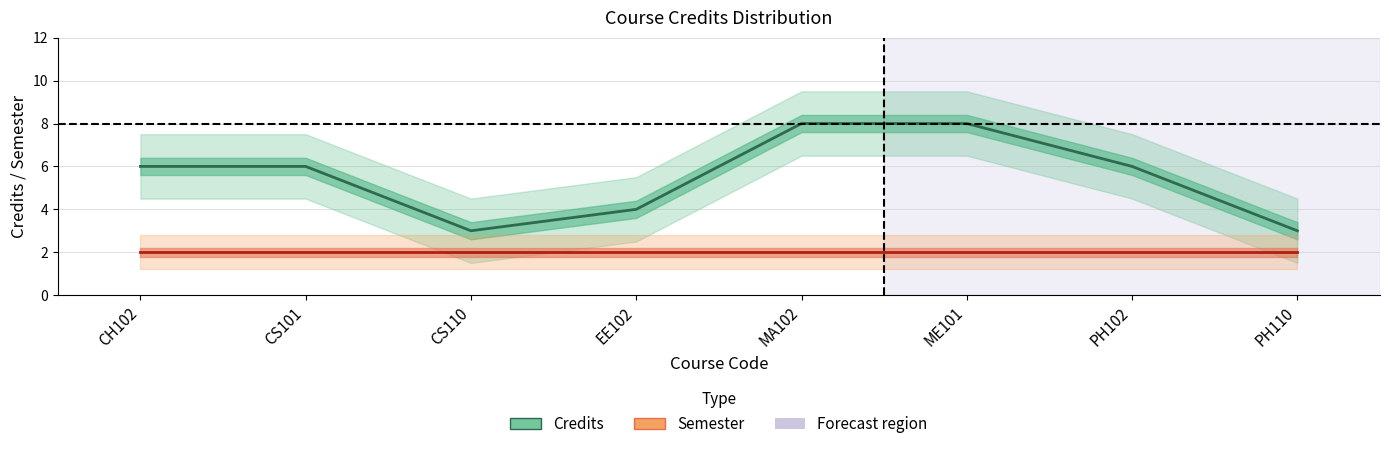

At which label does Credits first exceed 6?

MA102